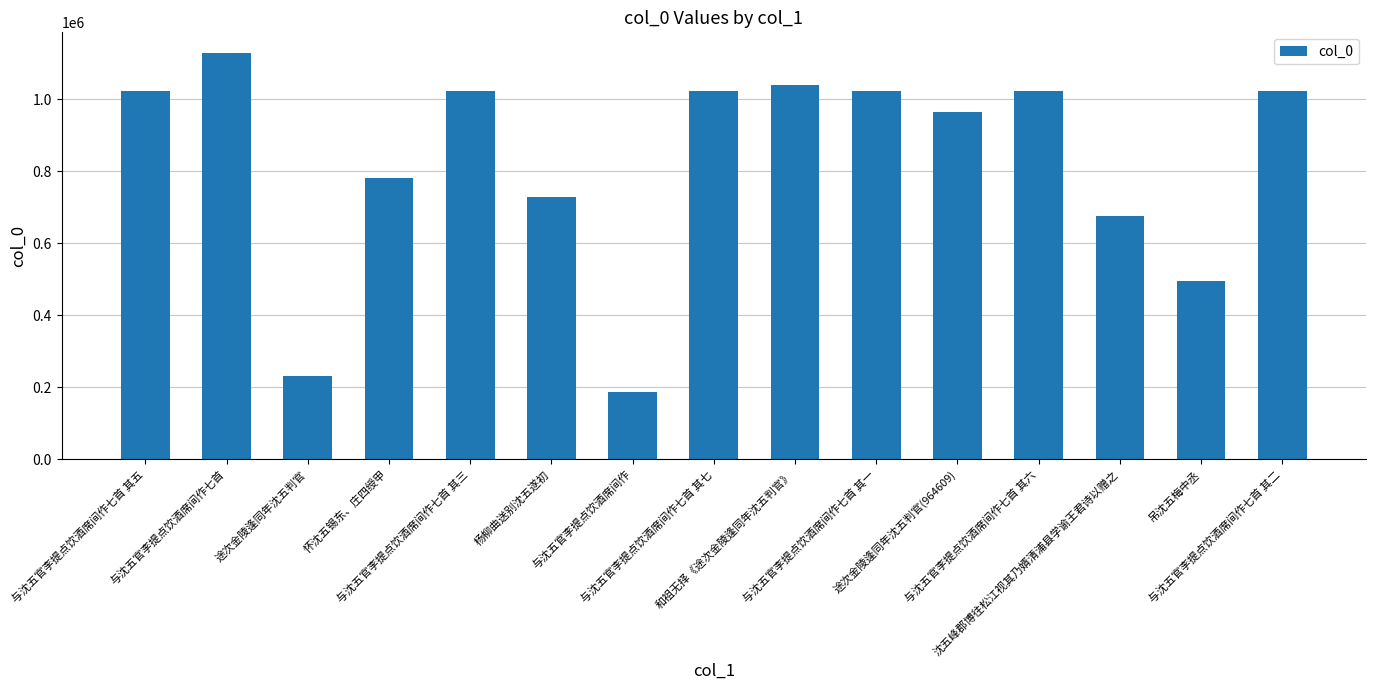

What is the difference between the values at 与沈五官李提点饮酒席间作七首 其六 and 途次金陵逢同年沈五判官(964609)?

58764